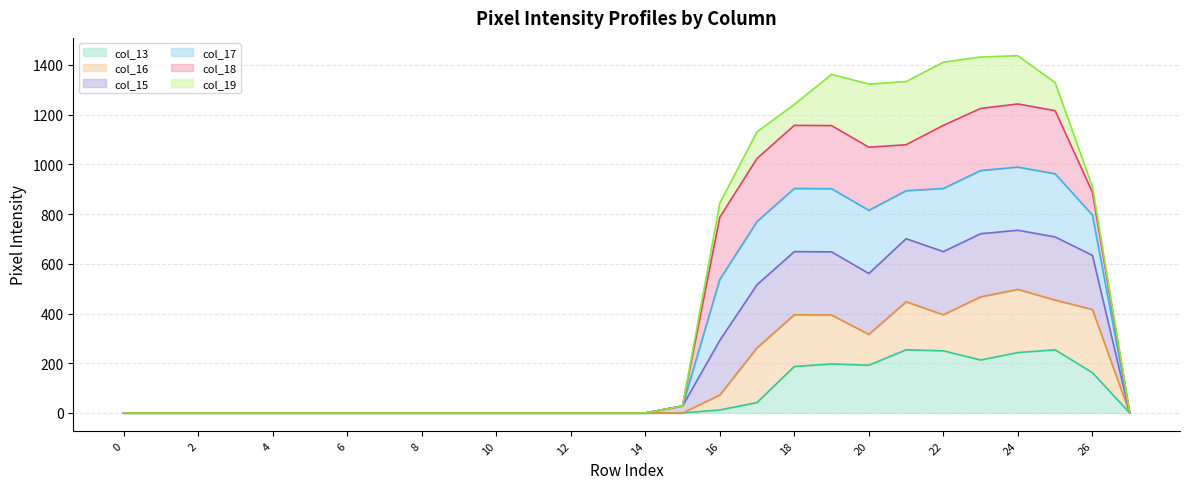

What is the difference between the maximum and minimum values in the col_13 series?

254